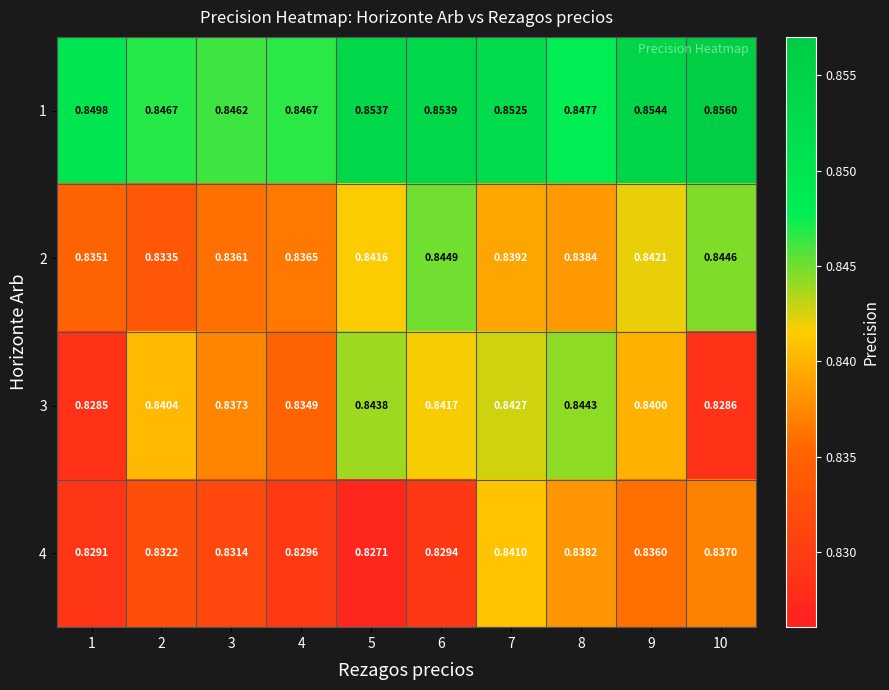

Is the value of 2 at 10 greater than the value of 1 at 2?

No